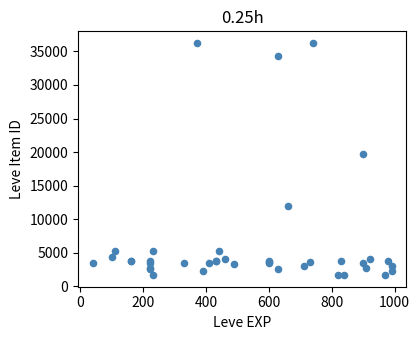

What Y value in the scatter plot is closest to 18967?

19744